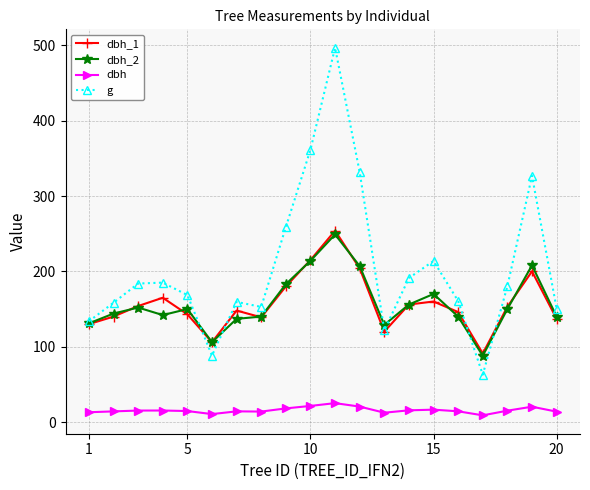

True or false: g and dbh intersect in this chart.

False